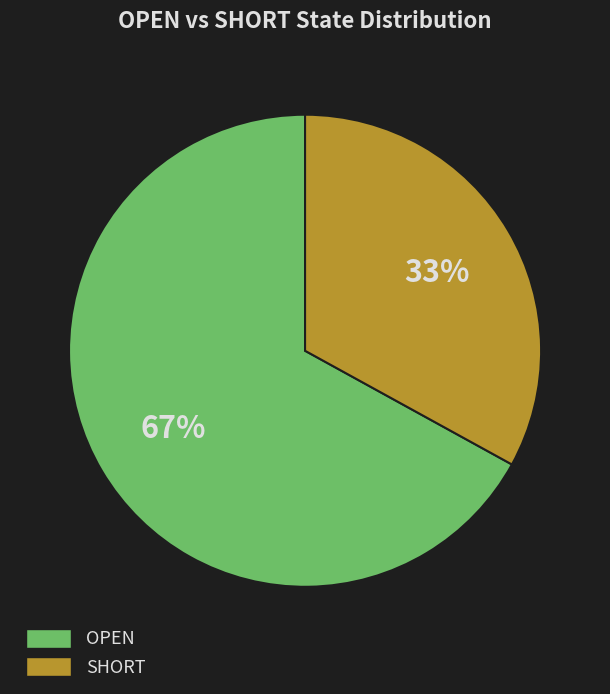

To the nearest percent, what is the difference between the largest and smallest slice percentages?

34%